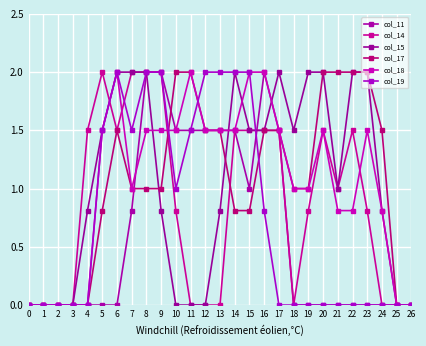

Reading left to right, transcribe all the data shown in this chart.

col_11: 0=0.0	1=0.0	2=0.0	3=0.0	4=0.0	5=0.0	6=0.0	7=0.8	8=2.0	9=2.0	10=1.5	11=1.5	12=1.5	13=1.5	14=1.5	15=1.0	16=2.0	17=1.5	18=0.0	19=0.0	20=0.0	21=0.0	22=0.0	23=0.0	24=0.0	25=0.0	26=0.0
col_14: 0=0.0	1=0.0	2=0.0	3=0.0	4=1.5	5=2.0	6=1.5	7=2.0	8=2.0	9=2.0	10=0.8	11=0.0	12=0.0	13=0.0	14=1.5	15=1.5	16=1.5	17=1.5	18=0.0	19=0.8	20=1.5	21=1.0	22=1.5	23=0.8	24=0.0	25=0.0	26=0.0
col_15: 0=0.0	1=0.0	2=0.0	3=0.0	4=0.8	5=1.5	6=2.0	7=2.0	8=2.0	9=0.8	10=0.0	11=0.0	12=0.0	13=0.8	14=2.0	15=1.5	16=1.5	17=2.0	18=1.5	19=2.0	20=2.0	21=1.0	22=2.0	23=2.0	24=0.8	25=0.0	26=0.0
col_17: 0=0.0	1=0.0	2=0.0	3=0.0	4=0.0	5=0.8	6=1.5	7=1.0	8=1.0	9=1.0	10=2.0	11=2.0	12=1.5	13=1.5	14=0.8	15=0.8	16=1.5	17=1.5	18=1.0	19=1.0	20=2.0	21=2.0	22=2.0	23=2.0	24=1.5	25=0.0	26=0.0
col_18: 0=0.0	1=0.0	2=0.0	3=0.0	4=0.0	5=1.5	6=2.0	7=1.0	8=1.5	9=1.5	10=1.5	11=2.0	12=1.5	13=1.5	14=1.5	15=2.0	16=2.0	17=1.5	18=1.0	19=1.0	20=1.5	21=0.8	22=0.8	23=1.5	24=0.8	25=0.0	26=0.0
col_19: 0=0.0	1=0.0	2=0.0	3=0.0	4=0.0	5=1.5	6=2.0	7=1.5	8=2.0	9=2.0	10=1.0	11=1.5	12=2.0	13=2.0	14=2.0	15=2.0	16=0.8	17=0.0	18=0.0	19=0.0	20=0.0	21=0.0	22=0.0	23=0.0	24=0.0	25=0.0	26=0.0